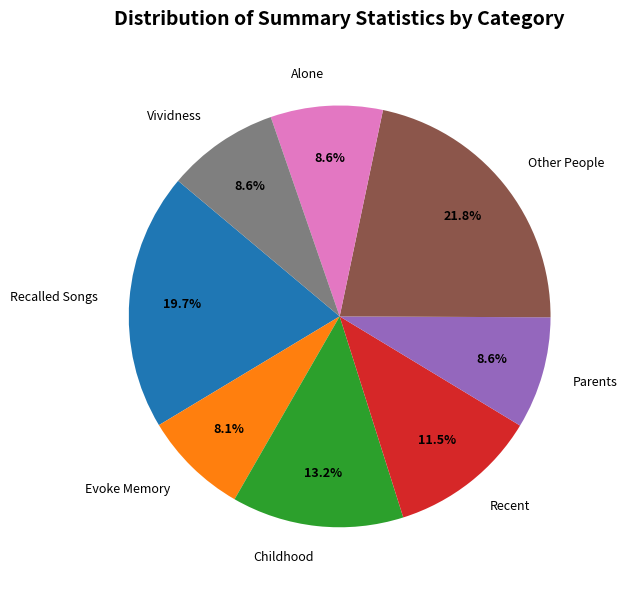

To the nearest percent, what portion does Alone represent?

9%